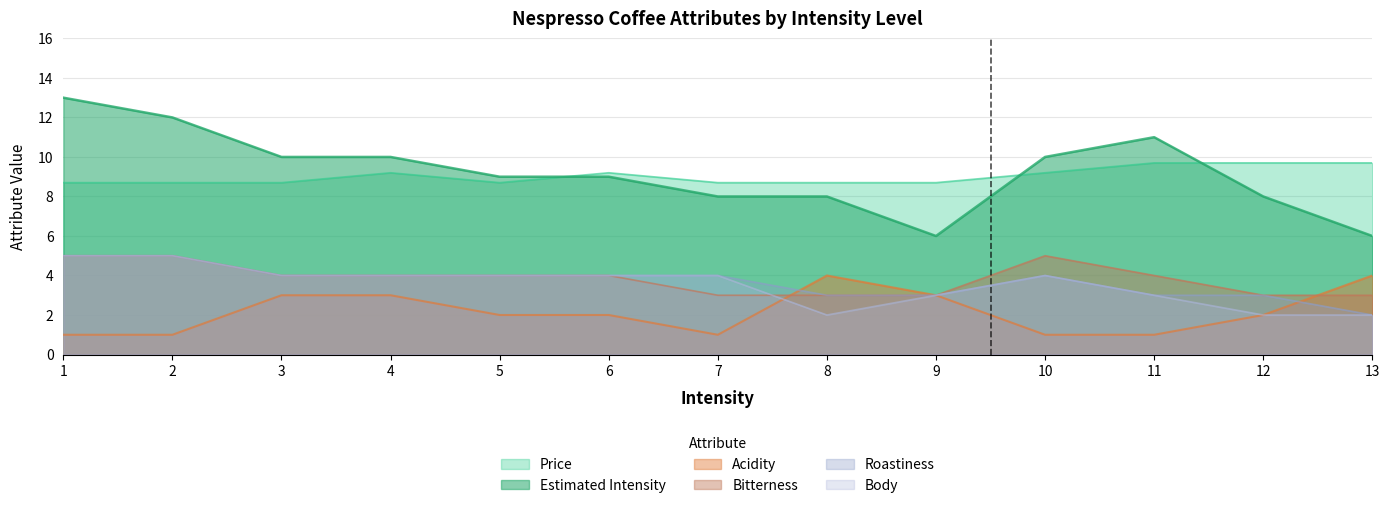

Does the chart have visible grid lines?

Yes